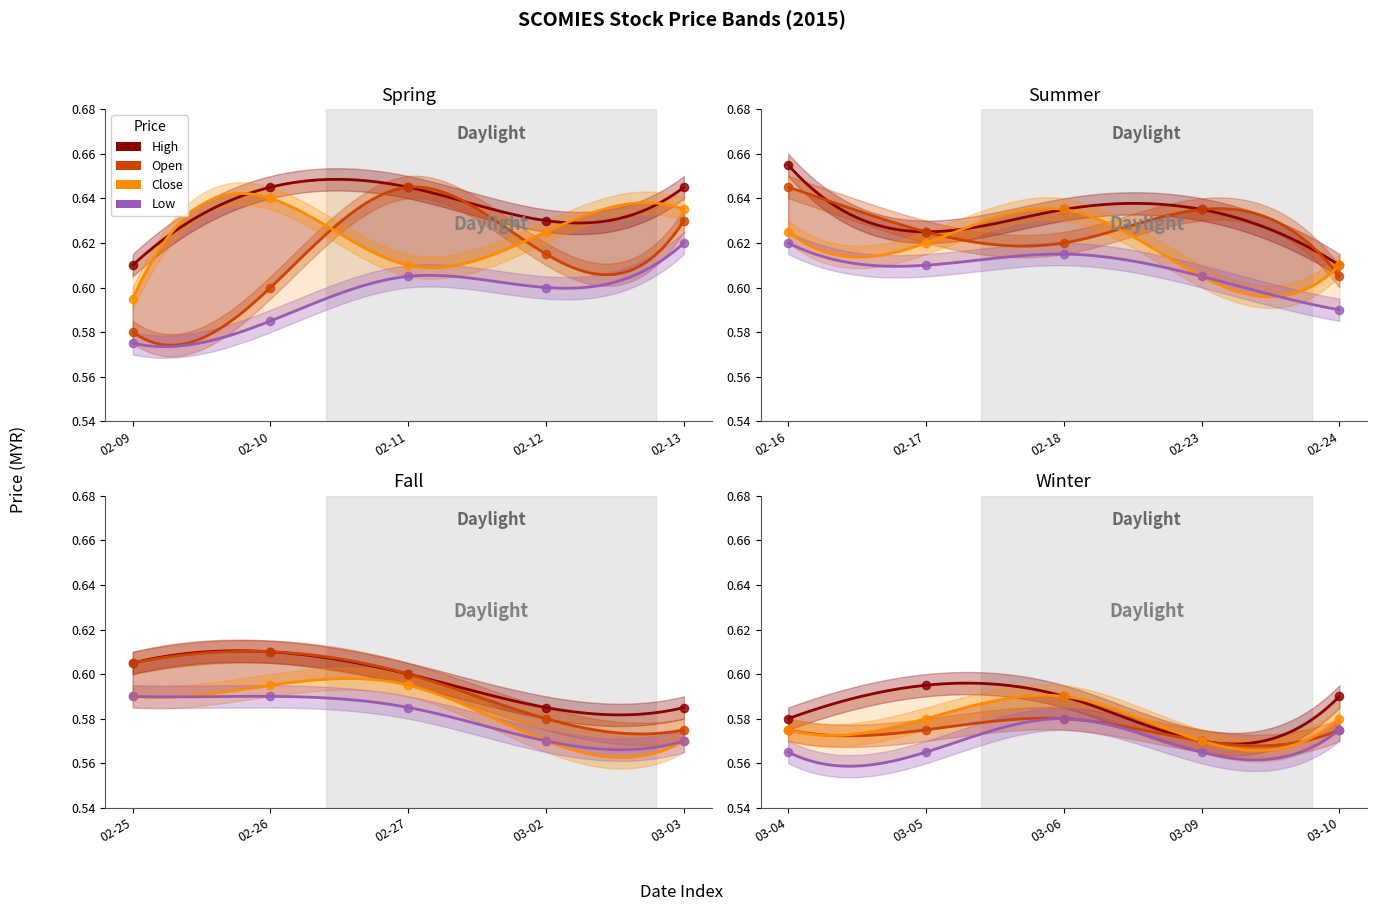

Which series has the largest Y range (max minus min)?

high